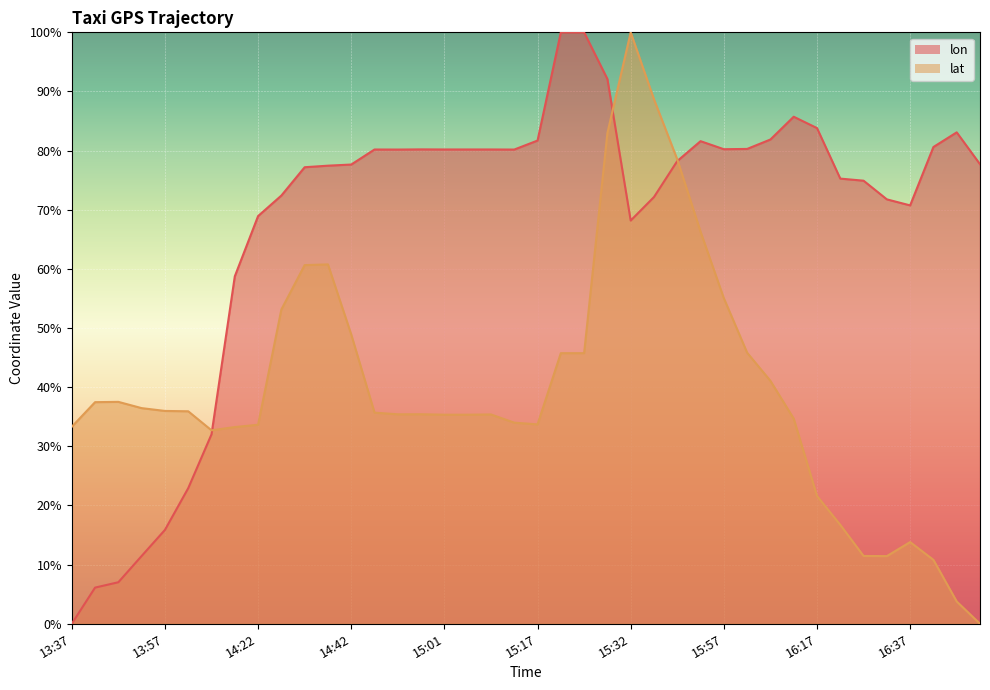

Count the number of categories in the chart.

40